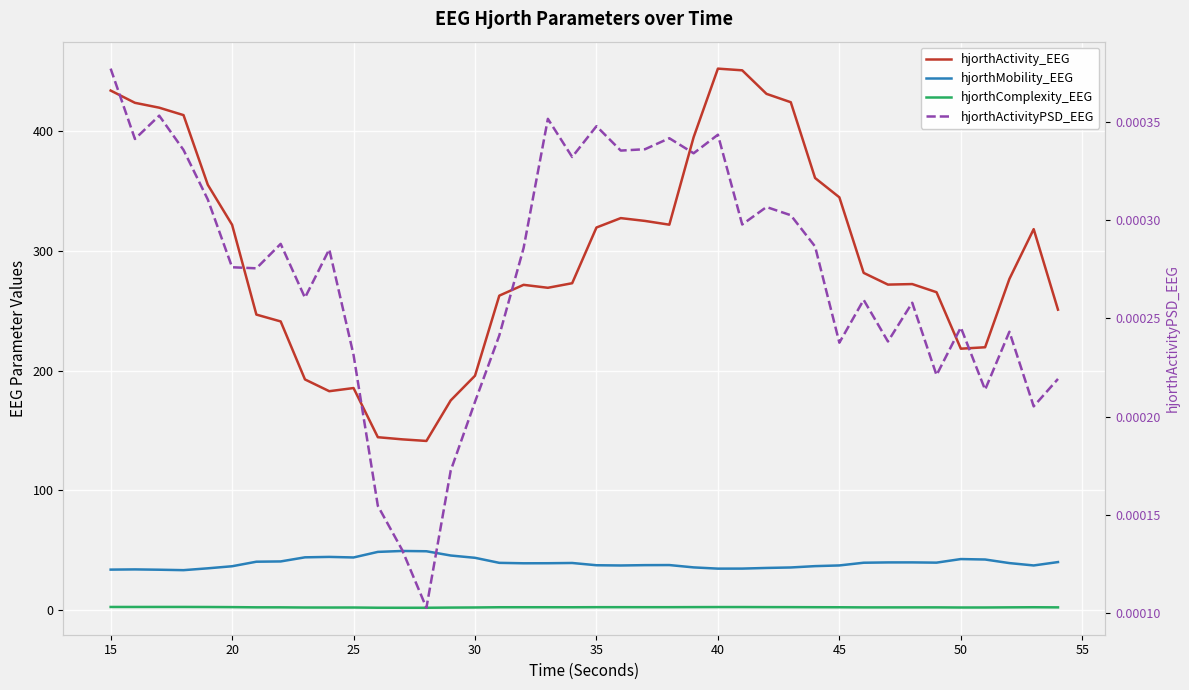

Reading left to right, extract all data points from this chart.

hjorthActivity_EEG: 433.7	423.5	419.4	413.2	355.1	321.7	246.8	241.1	192.7	182.8	185.5	144.5	142.7	141.3	175.2	195.8	262.6	271.6	269.1	273.0	319.4	327.3	324.9	321.8	394.8	452.0	450.6	431.0	424.0	360.8	344.6	281.6	271.8	272.2	265.5	218.3	219.5	276.5	318.1	250.9
hjorthMobility_EEG: 34.0	34.1	33.9	33.5	35.1	36.8	40.6	40.8	44.2	44.6	44.1	48.8	49.5	49.3	45.7	43.8	39.6	39.3	39.3	39.5	37.6	37.4	37.7	37.8	35.8	34.8	34.8	35.4	35.8	36.9	37.5	39.7	40.0	40.0	39.8	42.8	42.4	39.4	37.4	40.3
hjorthComplexity_EEG: 2.8	2.8	2.8	2.8	2.8	2.7	2.5	2.5	2.4	2.3	2.4	2.2	2.1	2.1	2.3	2.4	2.6	2.6	2.6	2.6	2.6	2.6	2.6	2.6	2.7	2.7	2.7	2.7	2.7	2.6	2.6	2.5	2.5	2.5	2.5	2.4	2.4	2.5	2.6	2.5
hjorthActivityPSD_EEG: 0.0	0.0	0.0	0.0	0.0	0.0	0.0	0.0	0.0	0.0	0.0	0.0	0.0	0.0	0.0	0.0	0.0	0.0	0.0	0.0	0.0	0.0	0.0	0.0	0.0	0.0	0.0	0.0	0.0	0.0	0.0	0.0	0.0	0.0	0.0	0.0	0.0	0.0	0.0	0.0